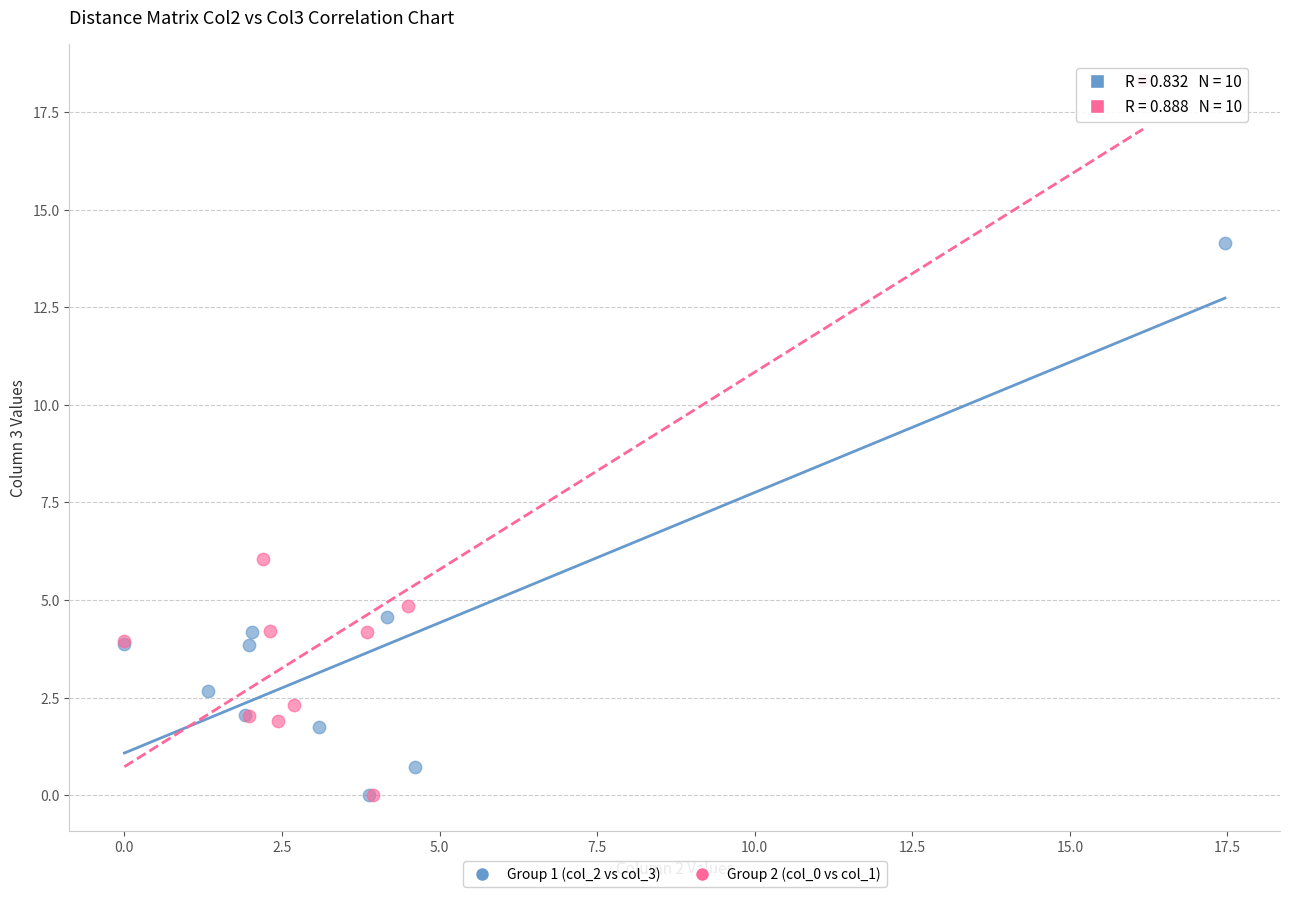

Which series has the largest Y range (max minus min)?

Group 2 (col_0 vs col_1)